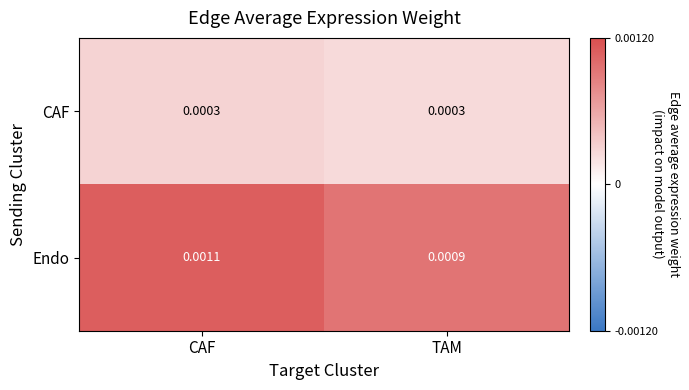

Which series has the largest range (max minus min)?

Endo